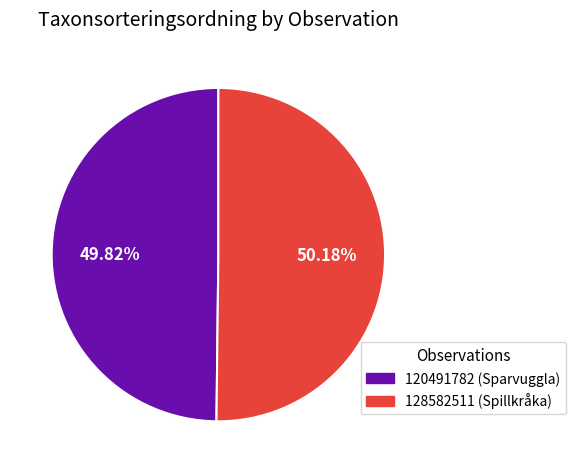

Which has a higher value, 120491782 (Sparvuggla) or 128582511 (Spillkråka)?

128582511 (Spillkråka)